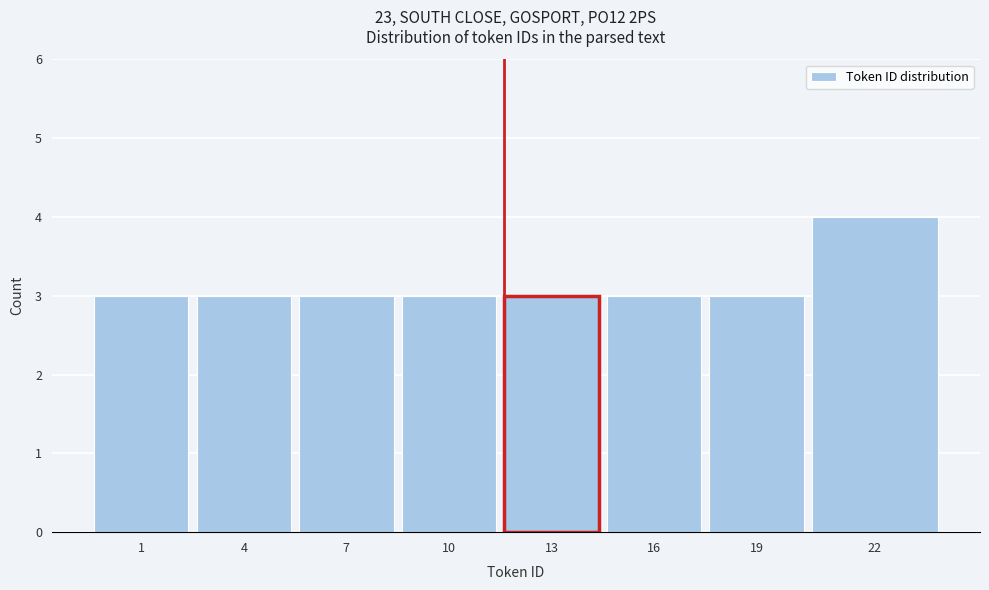

Reading left to right, extract all data points from this chart.

1=3	4=3	7=3	10=3	13=3	16=3	19=3	22=4